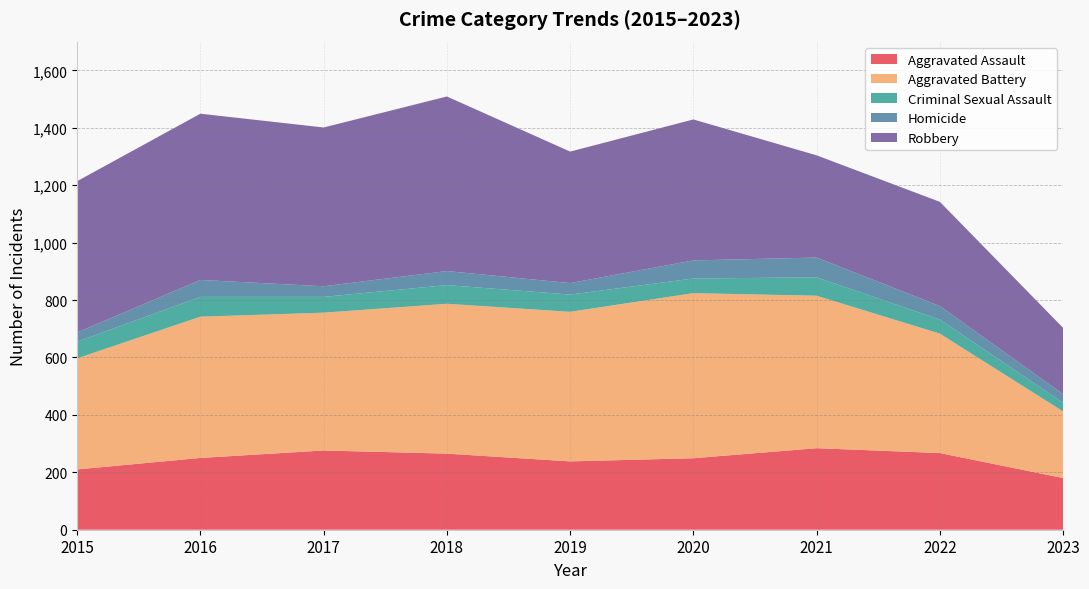

Reading right to left, transcribe all the data shown in this chart.

Aggravated Assault: 2023=180	2022=267	2021=284	2020=249	2019=238	2018=265	2017=276	2016=250	2015=210
Aggravated Battery: 2023=232	2022=416	2021=531	2020=575	2019=521	2018=522	2017=480	2016=492	2015=387
Criminal Sexual Assault: 2023=30	2022=49	2021=64	2020=51	2019=60	2018=65	2017=55	2016=69	2015=58
Homicide: 2023=30	2022=47	2021=69	2020=63	2019=40	2018=49	2017=37	2016=59	2015=32
Robbery: 2023=231	2022=363	2021=356	2020=491	2019=458	2018=608	2017=553	2016=579	2015=527